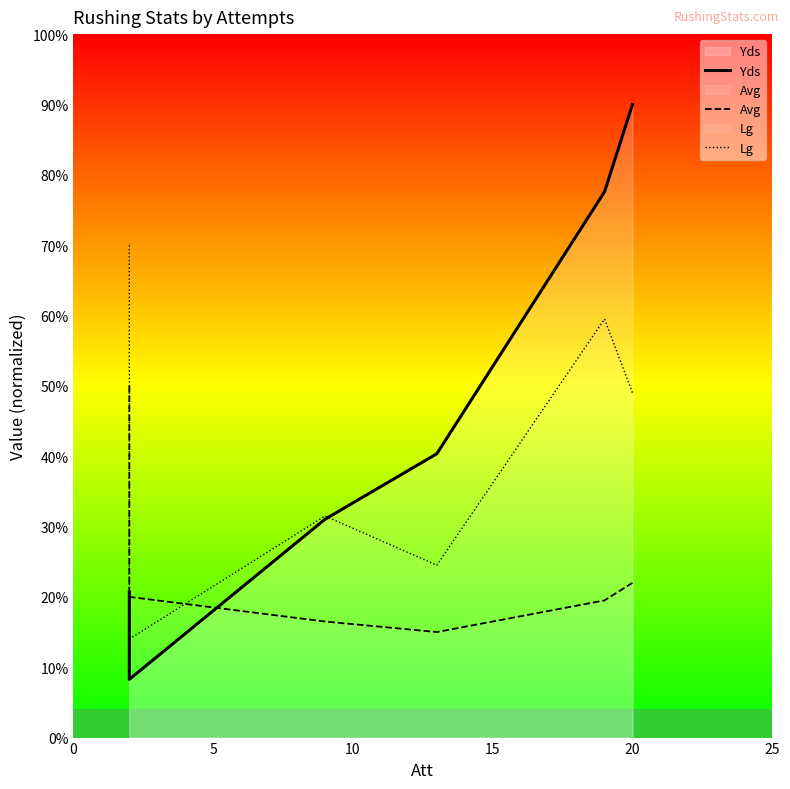

What is the spread (max minus min) of values at 15?

25.3